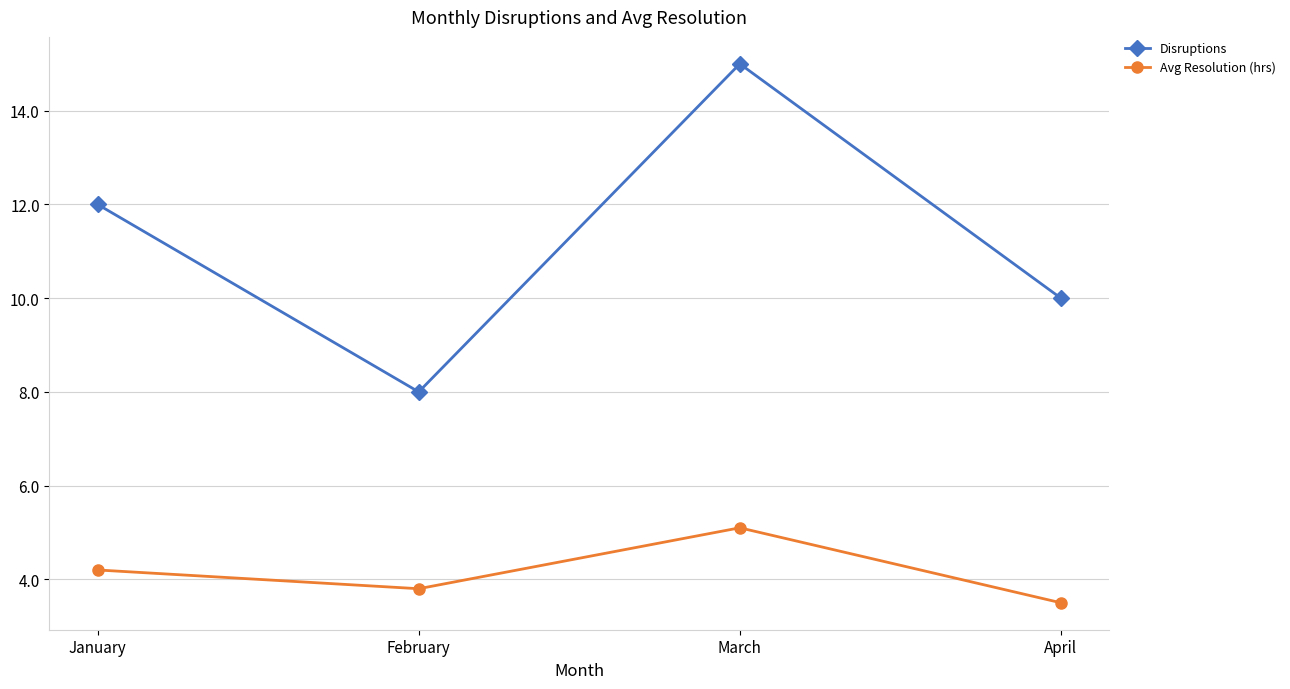

Reading right to left, extract all data points from this chart.

Disruptions: 10.0	15.0	8.0	12.0
Avg Resolution (hrs): 3.5	5.1	3.8	4.2